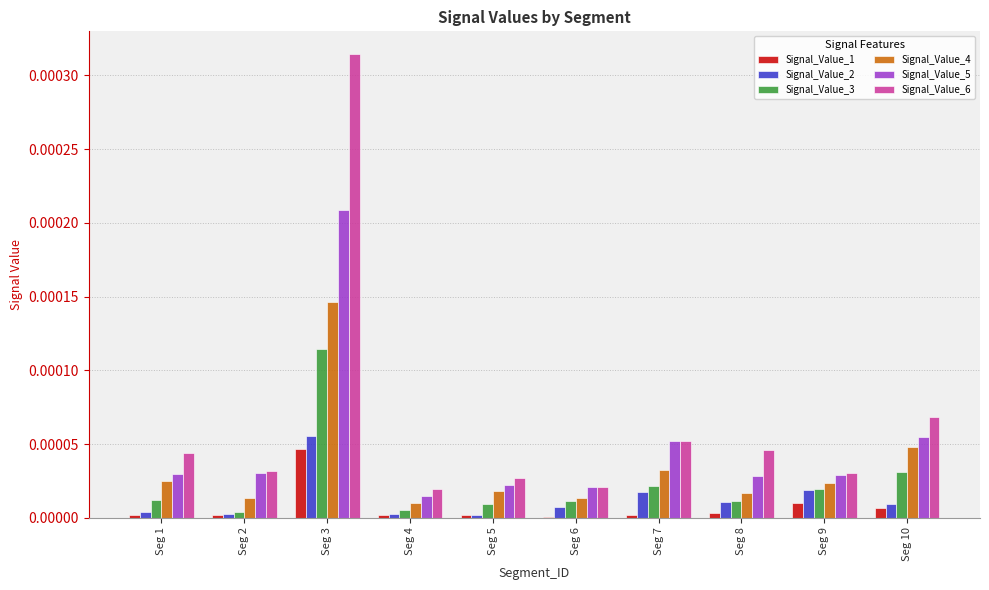

Which series has the largest total across all categories?

Signal_Value_6